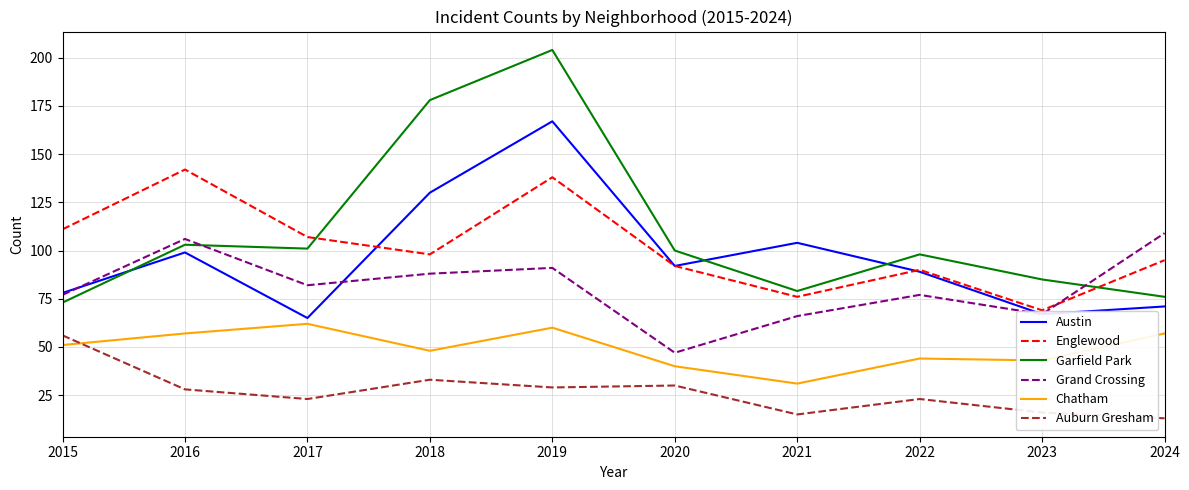

What is the difference between the maximum and minimum values in the Auburn Gresham series?

43